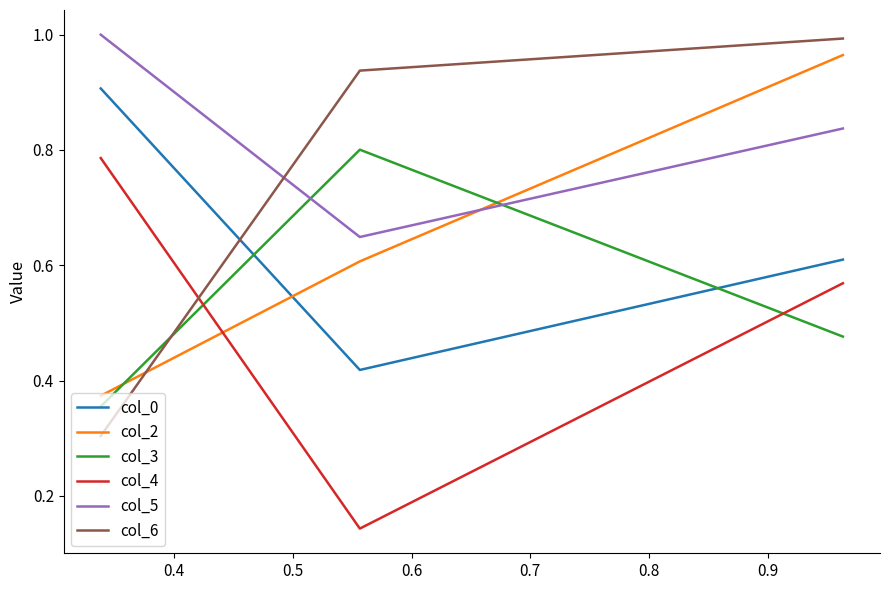

What is the lowest value of the col_6 series?

0.3